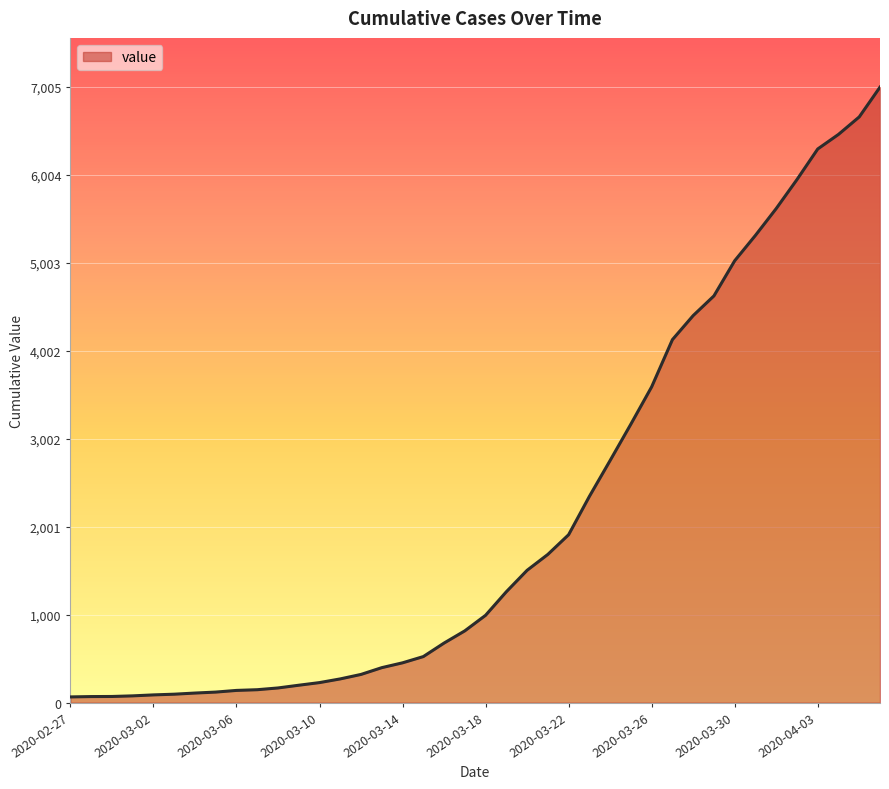

What is the maximum value shown in the chart?

7005